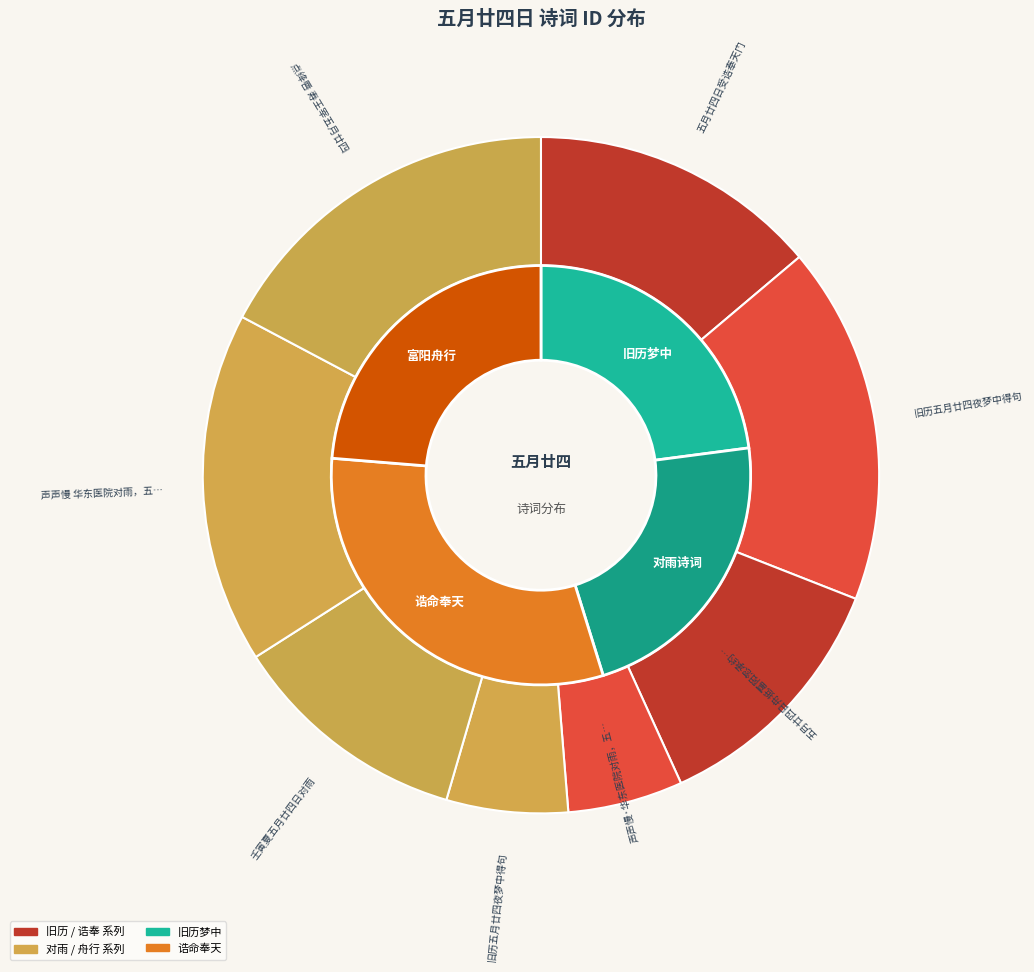

Is there any slice that represents more than half of the pie?

No